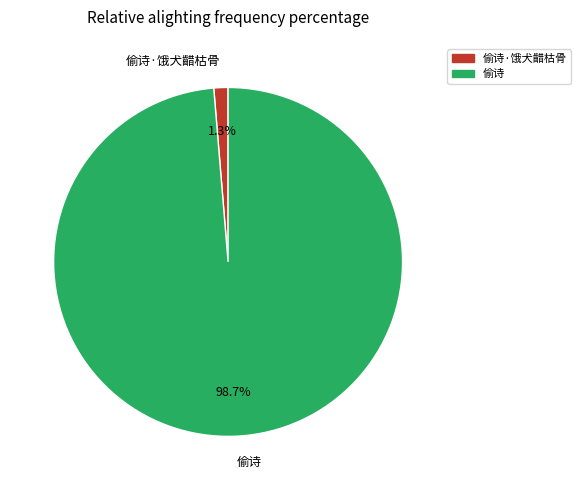

Combined, what portion of the pie is 偷诗·饿犬齰枯骨 and 偷诗?

100.0%